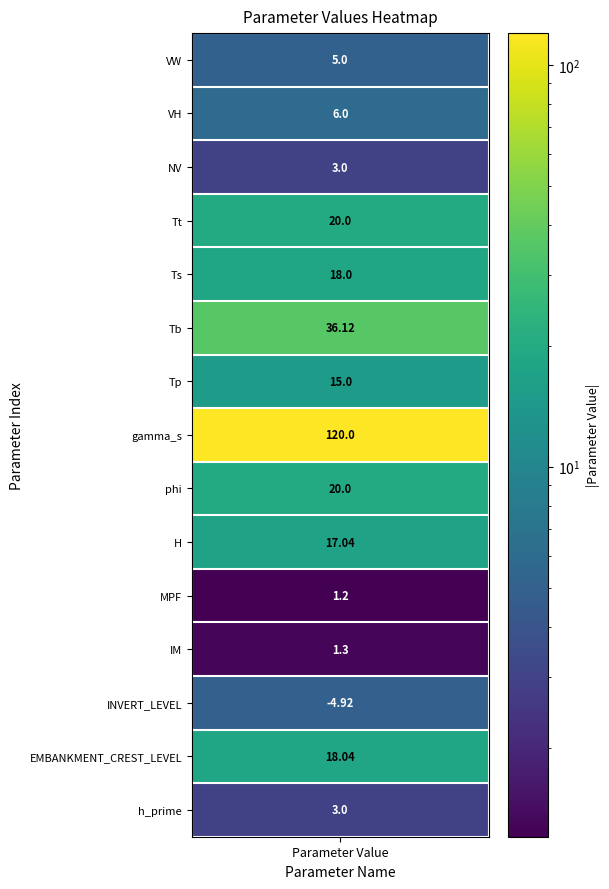

What is the average value?

18.6